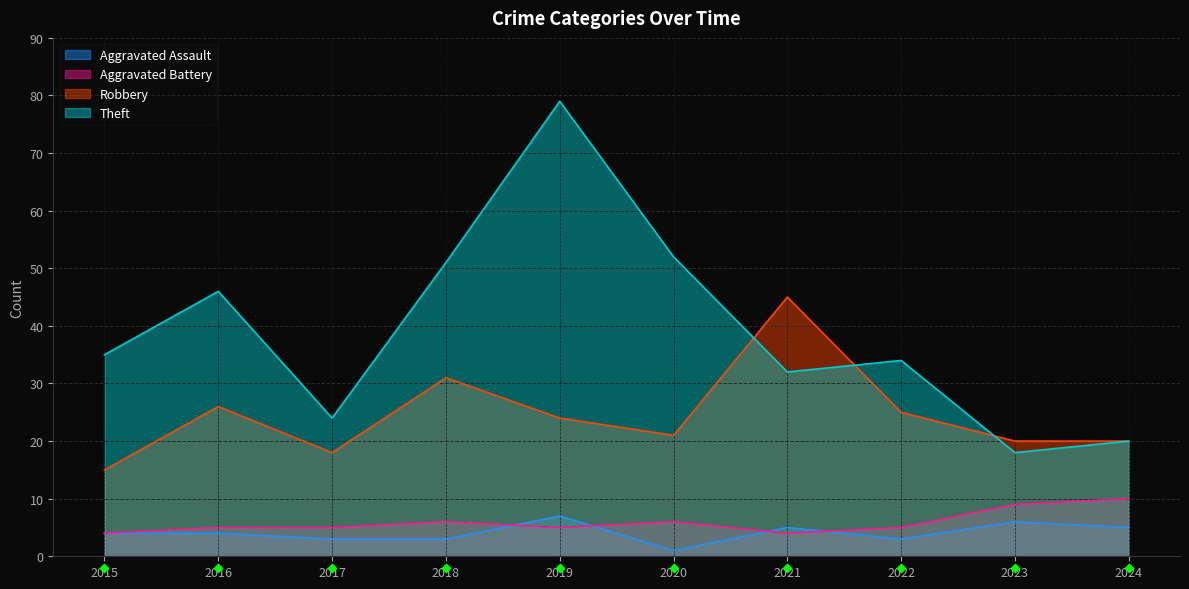

At how many categories does at least one series exceed 25?

7